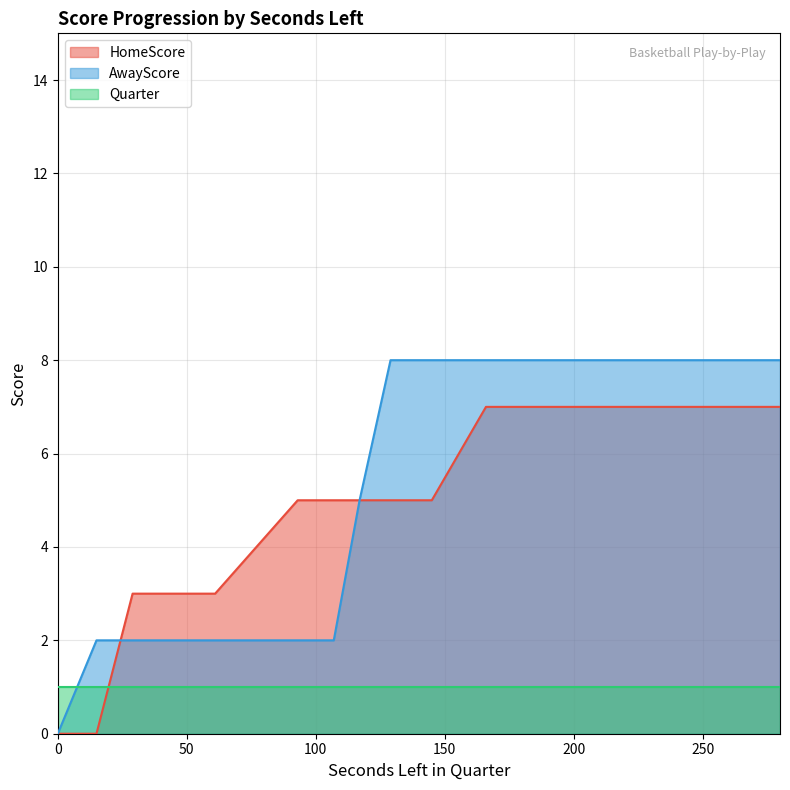

Does the chart display data point markers on the line(s)?

No